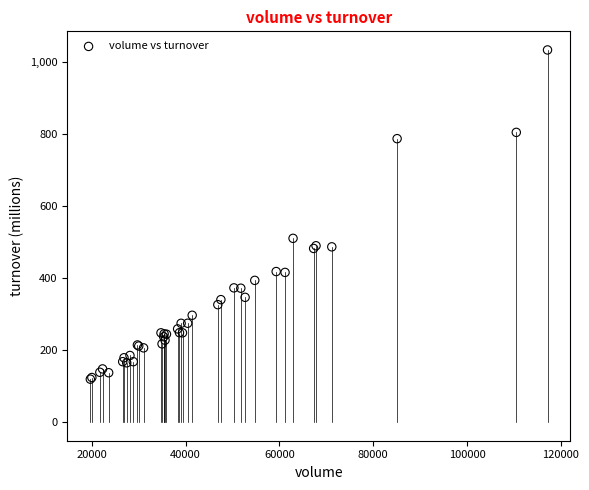

What Y value in the scatter plot is closest to 576?

510.4